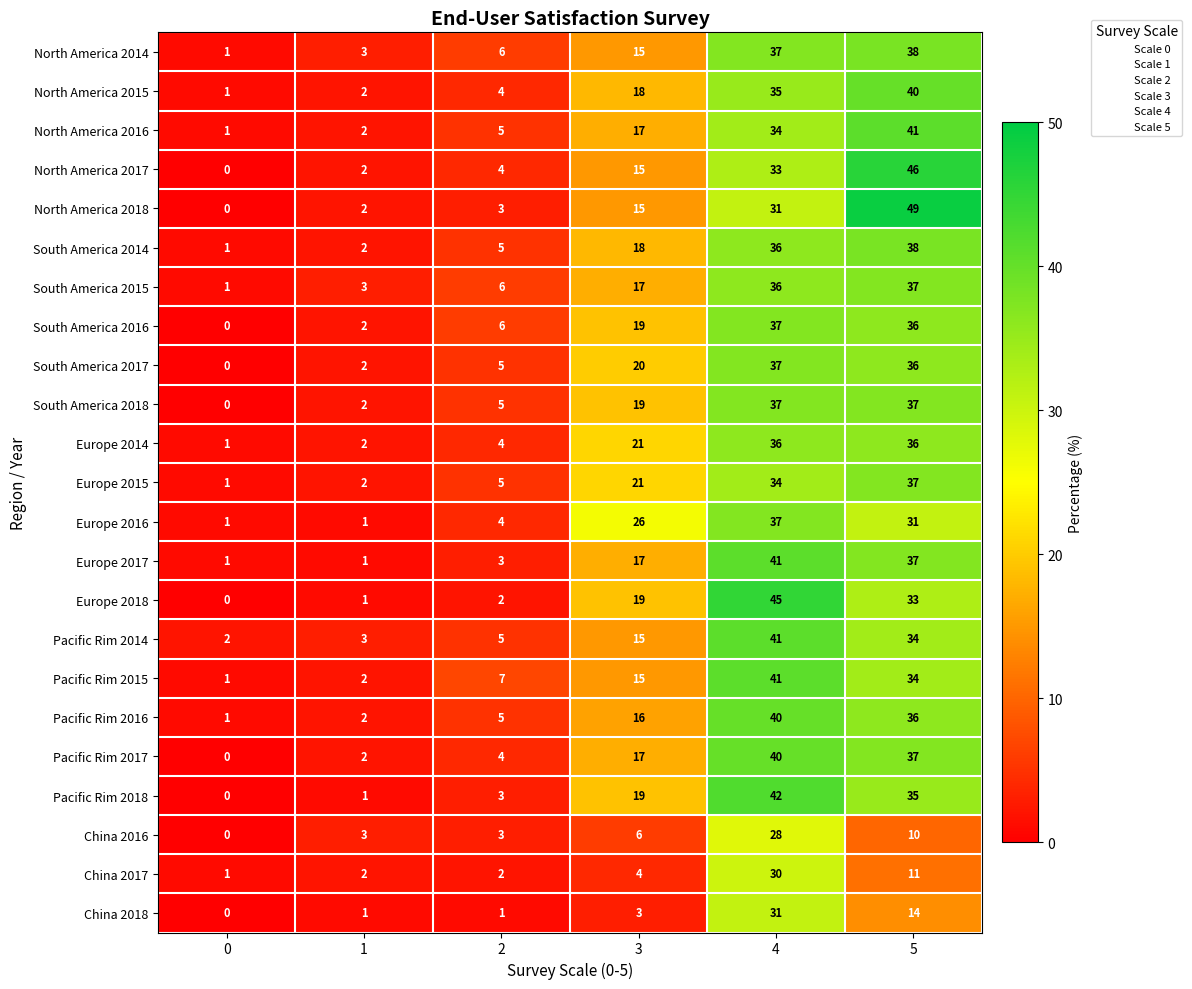

Between 2 and 5, which series saw the biggest shift?

North America 2018